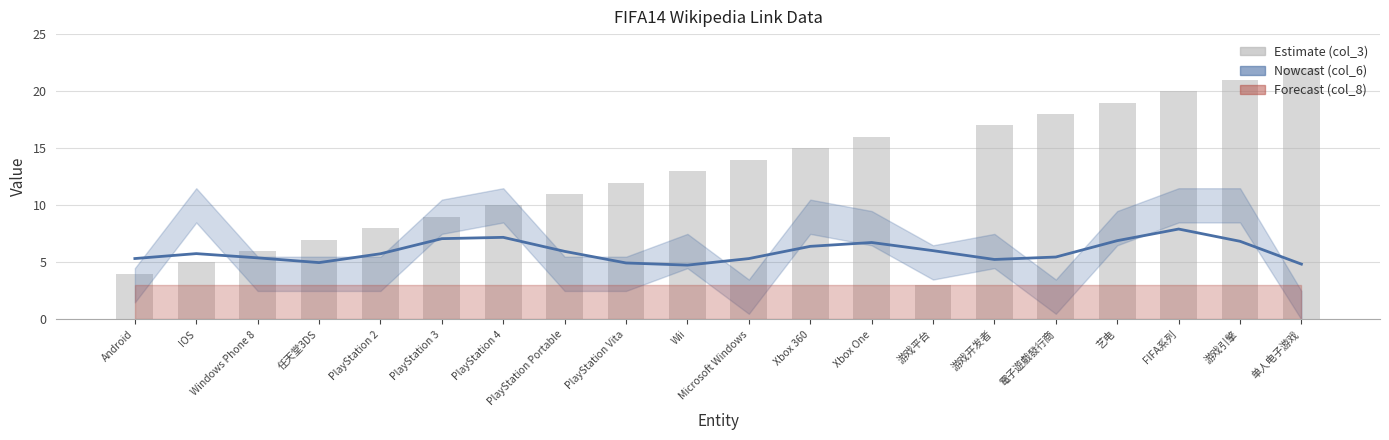

Where is col_3 (index) nearest to the value 12?

PlayStation Vita